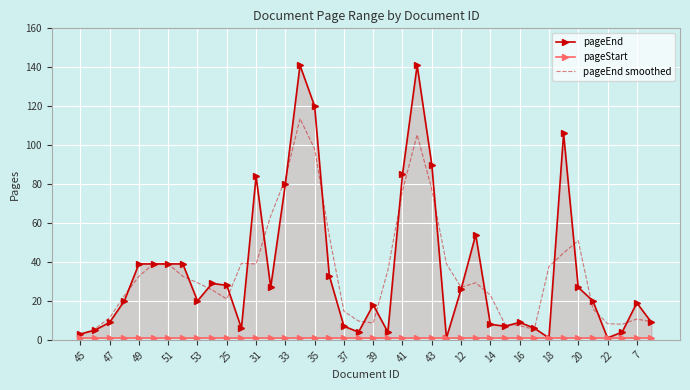

What are all the series names shown in the legend?

pageEnd, pageStart, pageEnd smoothed